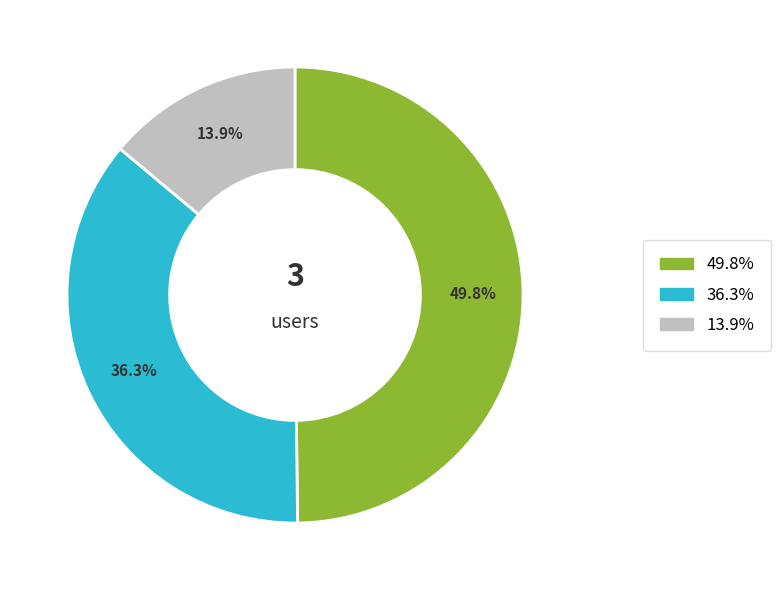

Which category has the biggest portion of the pie?

49.8%